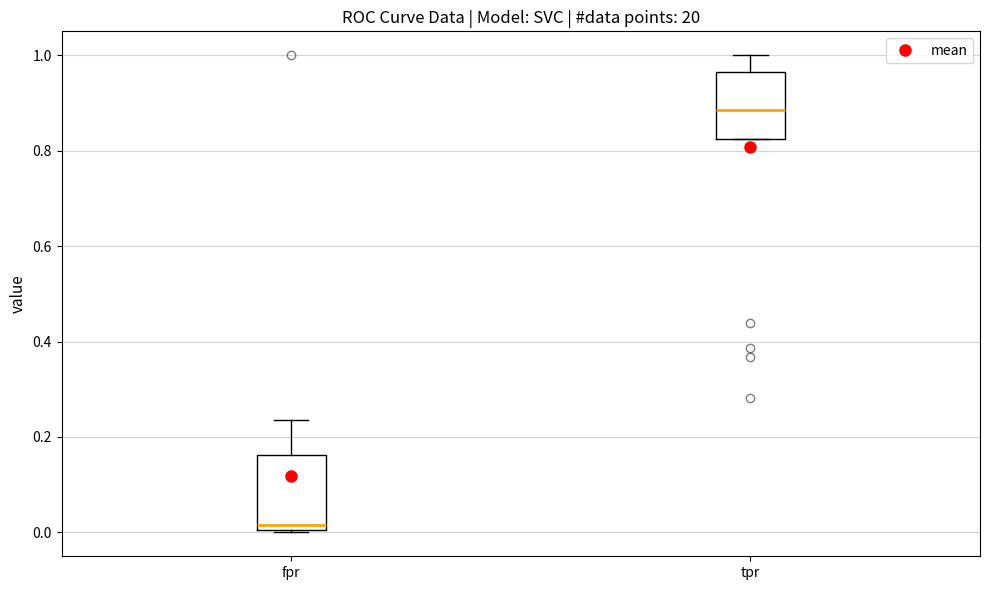

Reading left to right, transcribe this box plot: for each box, give where its median line is, the range the box spans, and where its two whiskers end, as read against the y-axis. The values are not printed on the chart, so give them approximately, as read against the axis.

fpr: median 0.02, box 0.00 to 0.16, whiskers 0.00 to 0.24
tpr: median 0.88, box 0.82 to 0.96, whiskers 0.82 to 1.00